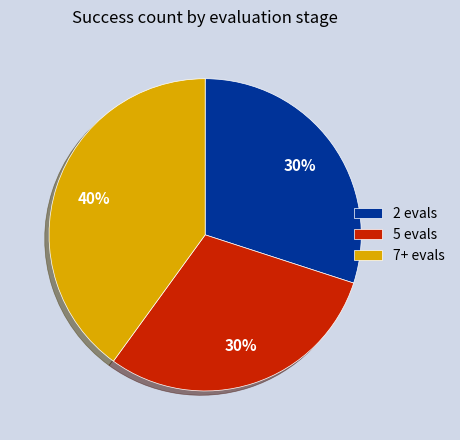

To the nearest percent, what is the combined percentage of 7+ evals and 2 evals?

70%